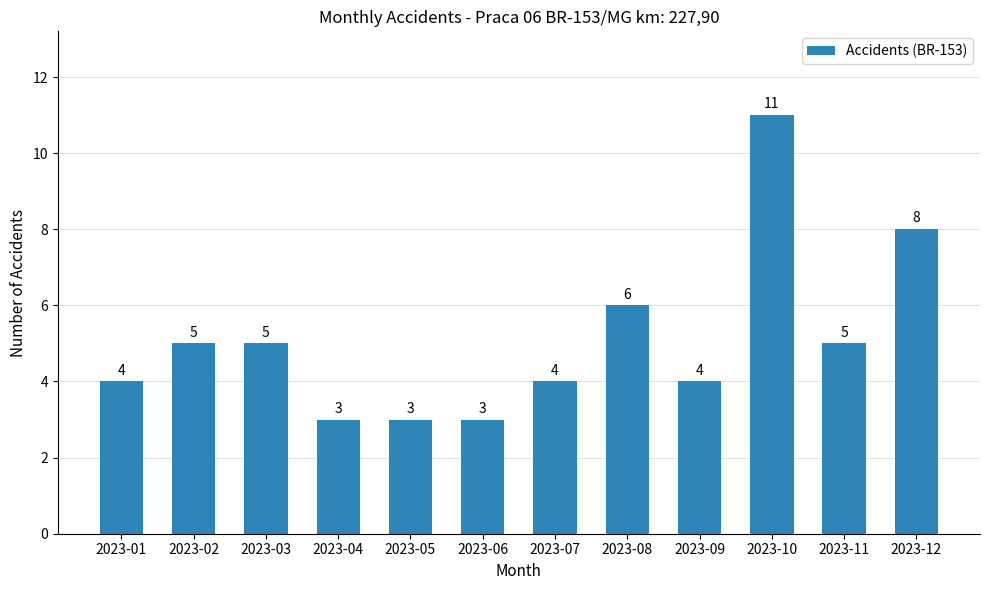

What is the difference between the maximum and second lowest values?

8